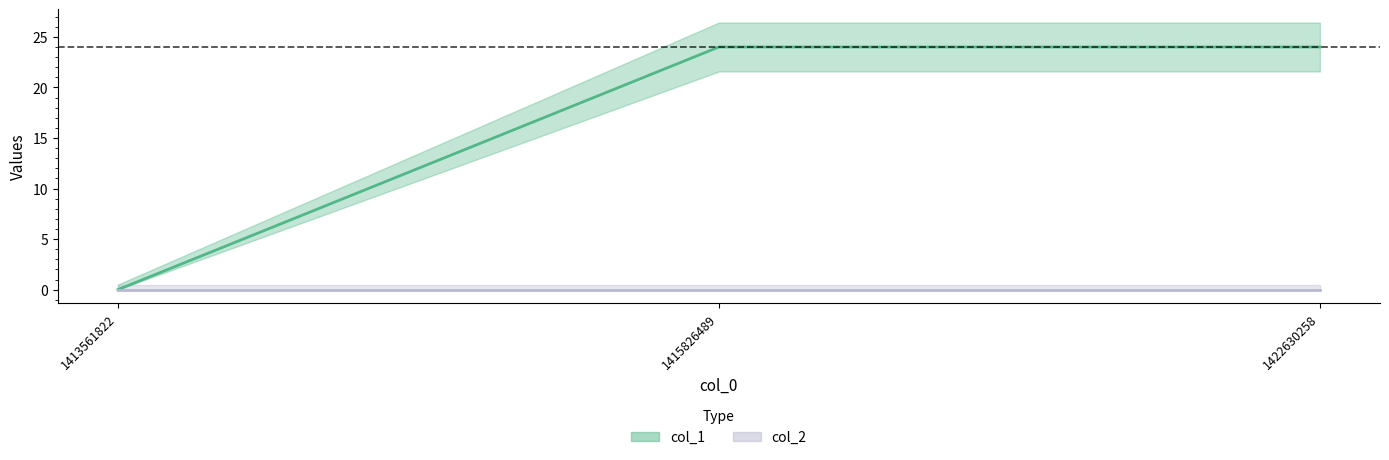

Reading left to right, list all the values displayed in this chart.

0	24	24